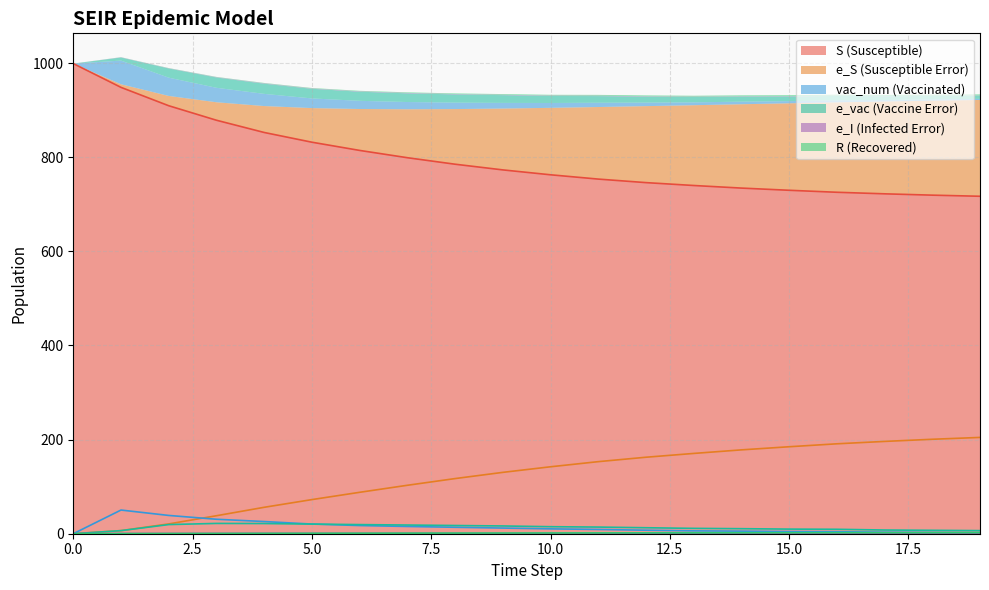

At which category does e_vac reach its first local peak?

3